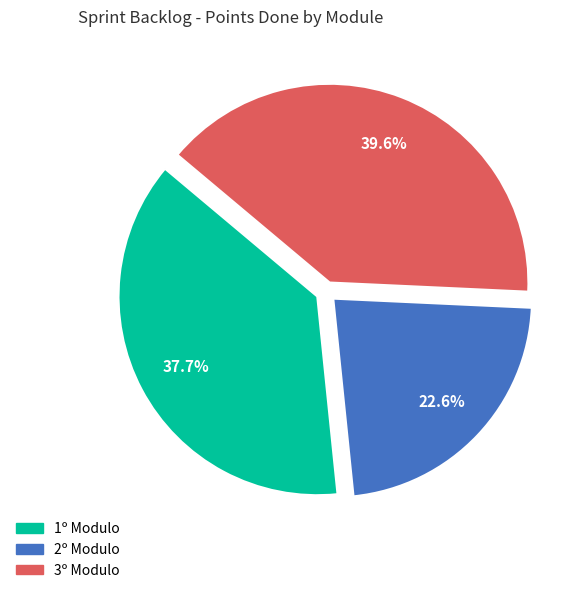

Is the sum of 2º Modulo and 1º Modulo greater than half?

Yes